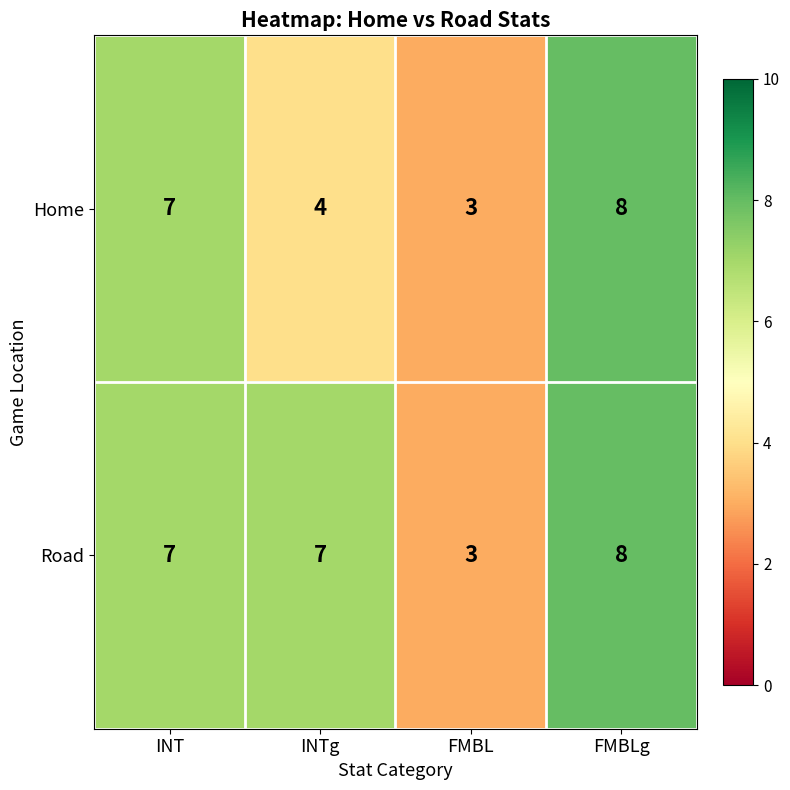

Reading left to right, what are all the values shown in this chart?

Home: INT=7	INTg=4	FMBL=3	FMBLg=8
Road: INT=7	INTg=7	FMBL=3	FMBLg=8